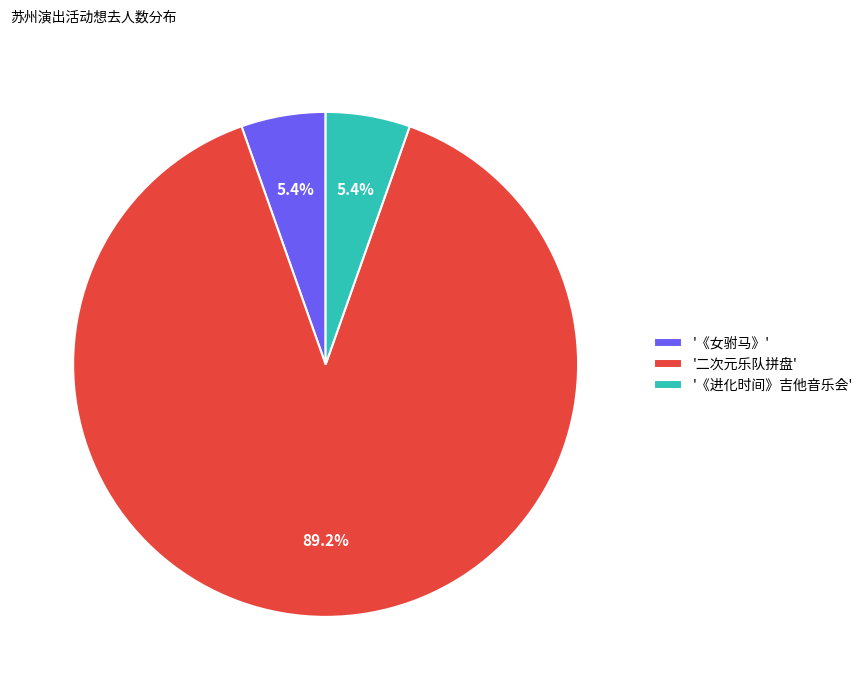

What percentage do '《女驸马》' and '二次元乐队拼盘' together represent?

94.6%